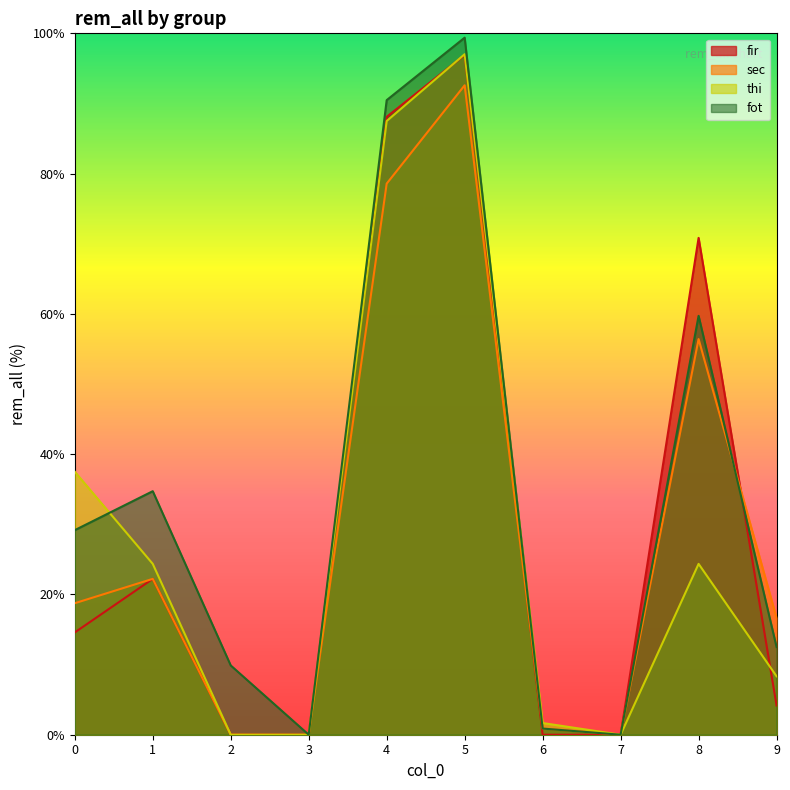

What is the average value of the fir series?

29.7